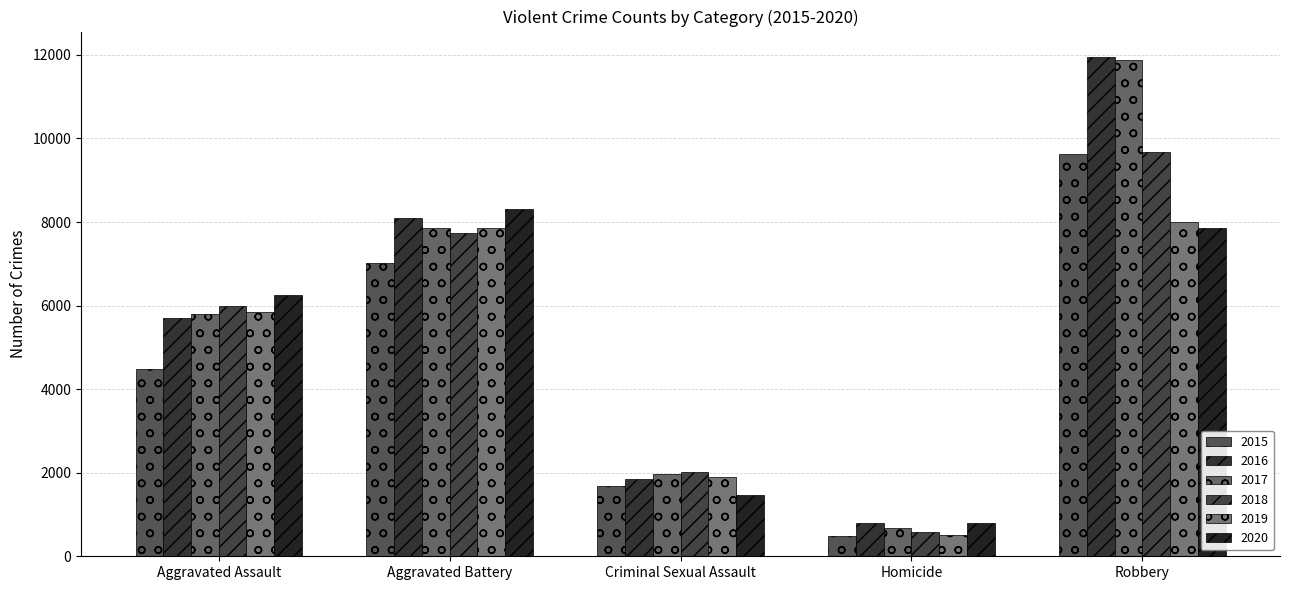

What is the difference between the second highest and minimum values in the 2018 series?

7146